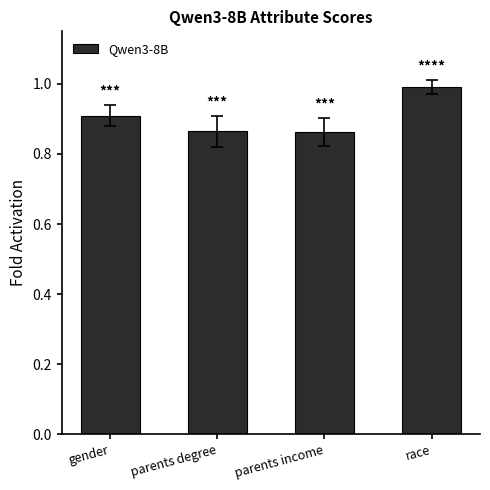

At which category does the chart reach its peak across all series?

race